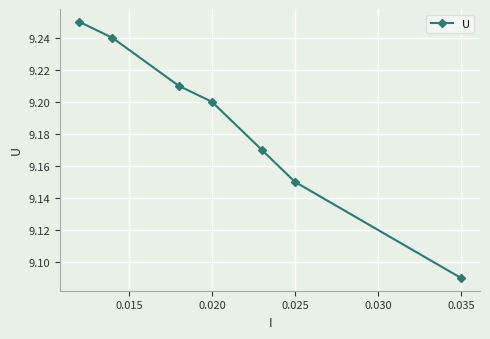

True or false: there are more than 0 points higher than both neighbors.

False